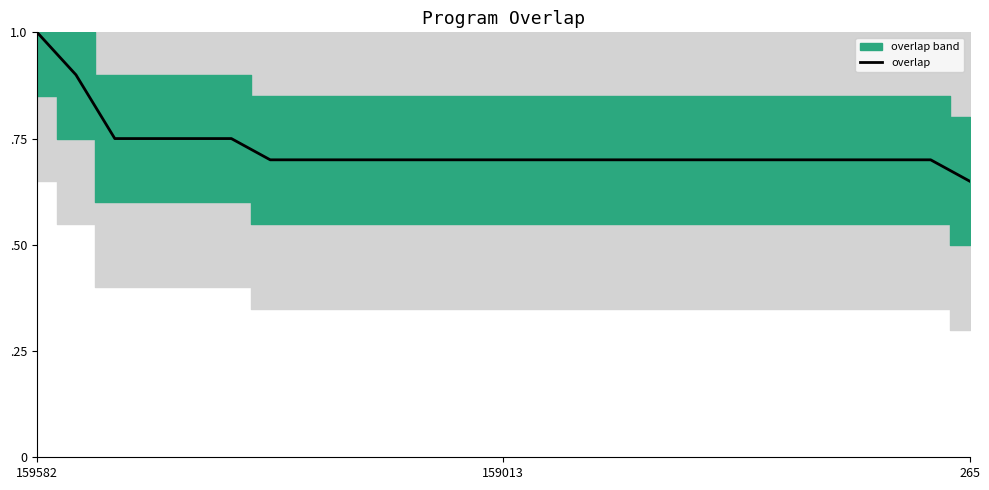

What is the greatest value displayed?

1.0